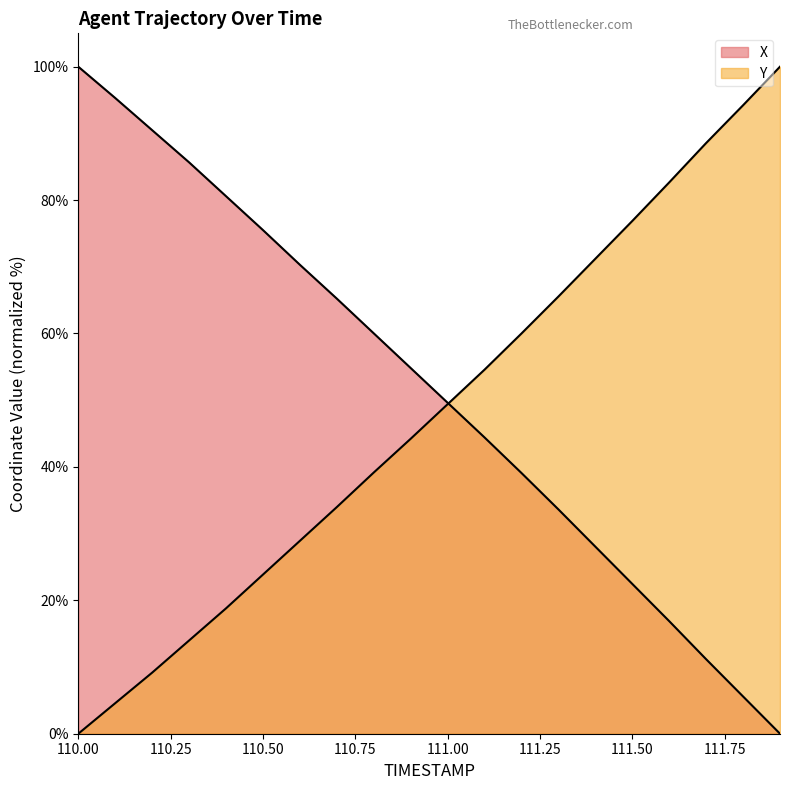

Which series changed the most between 110.9 and 111.4?

Y